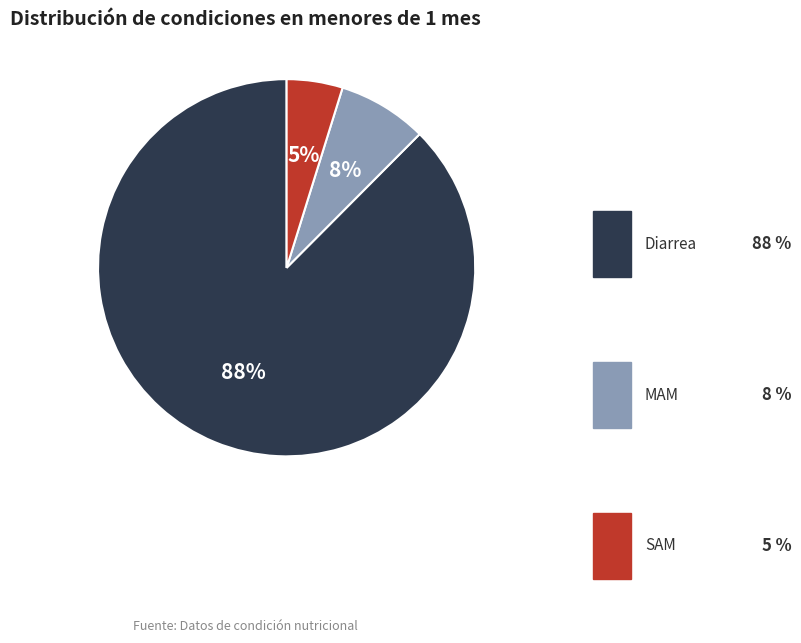

How many segments does this pie chart have?

3